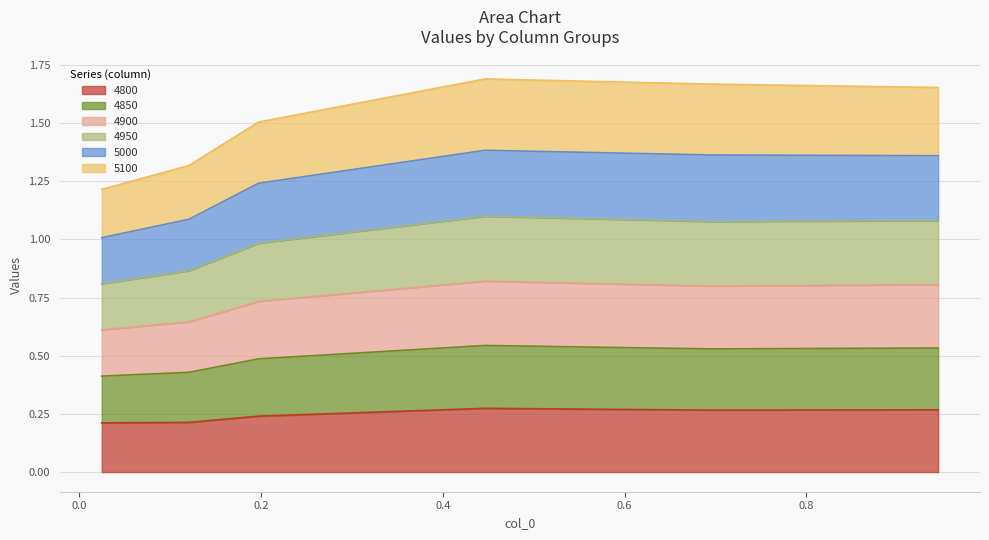

Which category has the highest value in the 4850 series?

0.4465753424657534